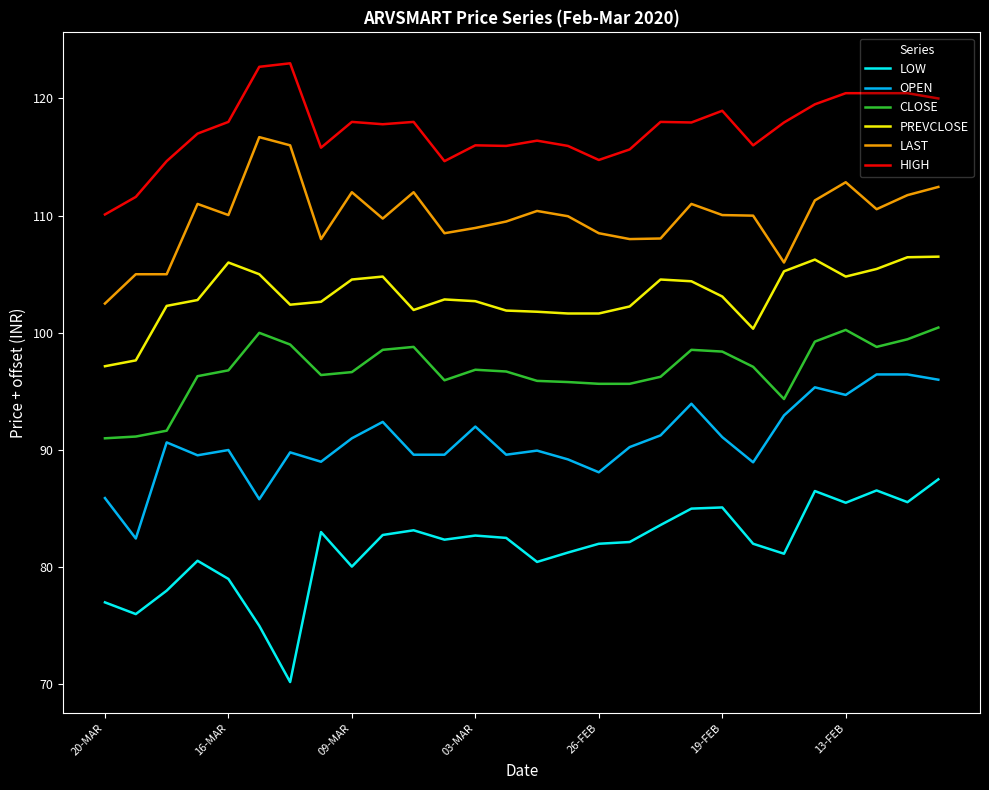

What is the lowest value of the CLOSE series?

91.0